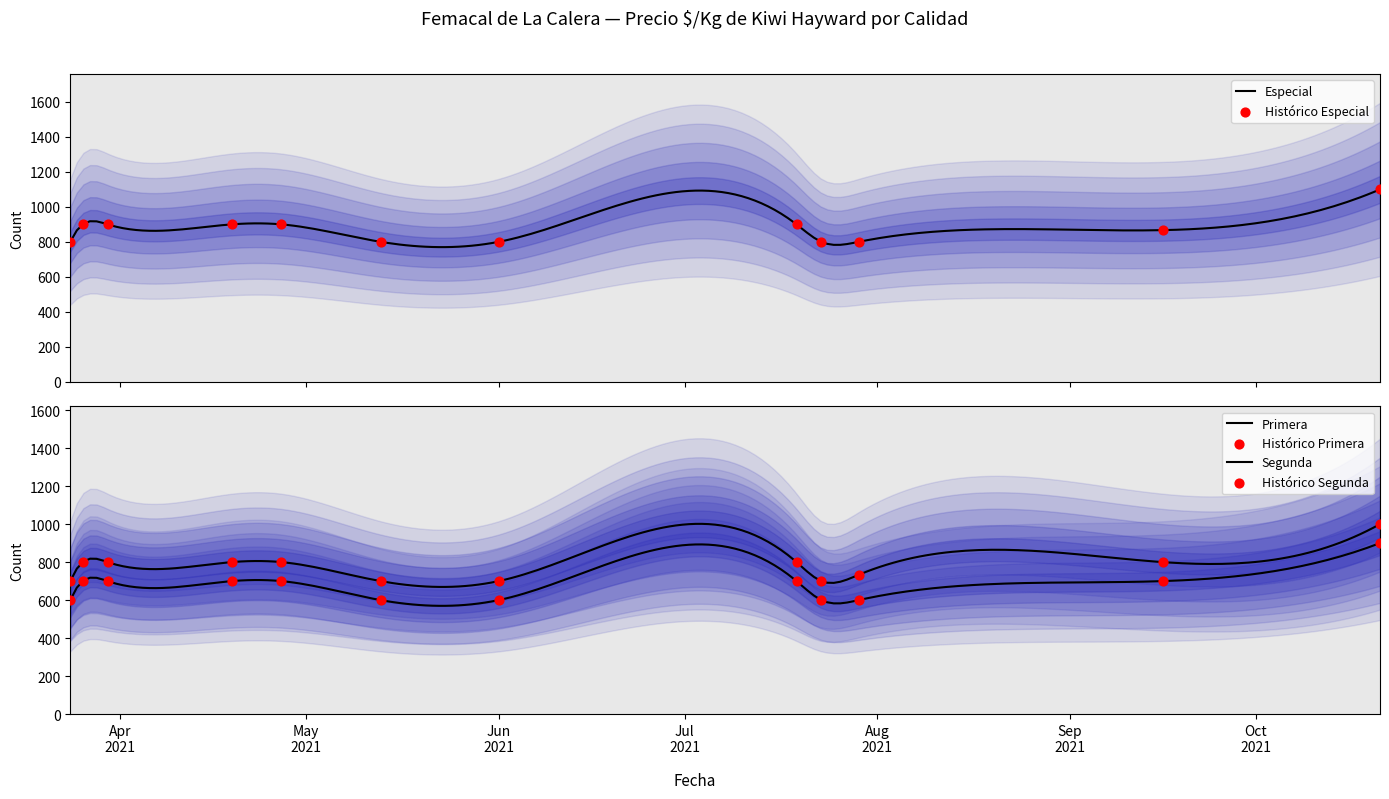

Which series reaches the minimum Y coordinate?

Segunda